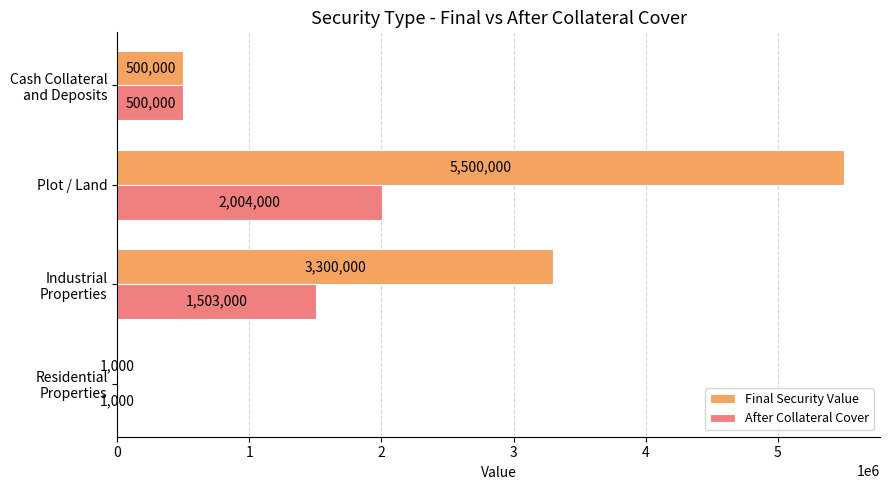

At which category is the sum across all series the highest?

Plot / Land